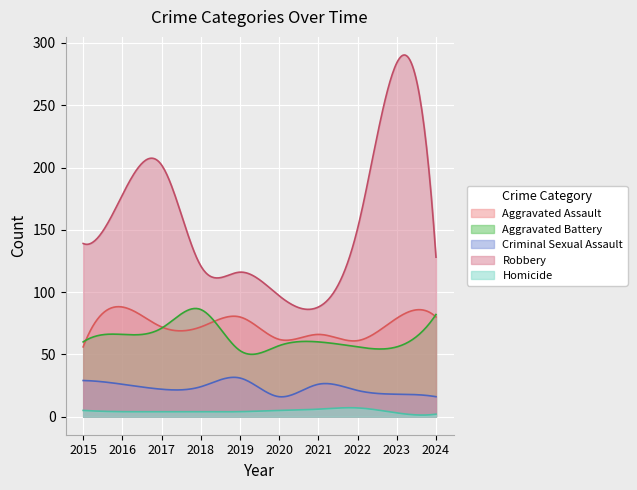

At which label does Aggravated Assault first exceed 72?

2016